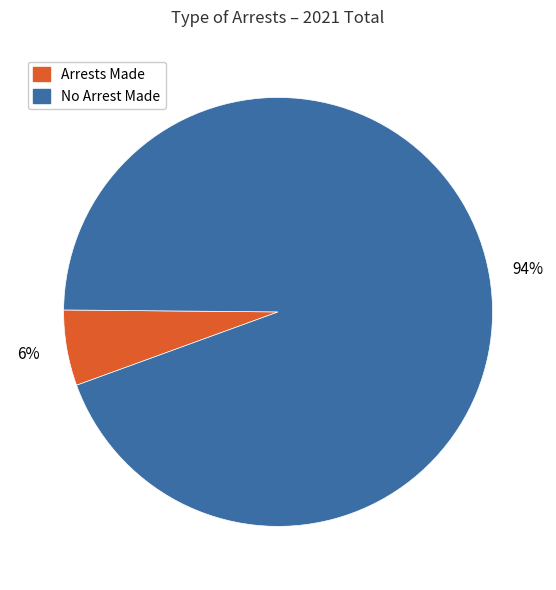

Do Arrests Made and No Arrest Made together represent more than half of the pie?

Yes